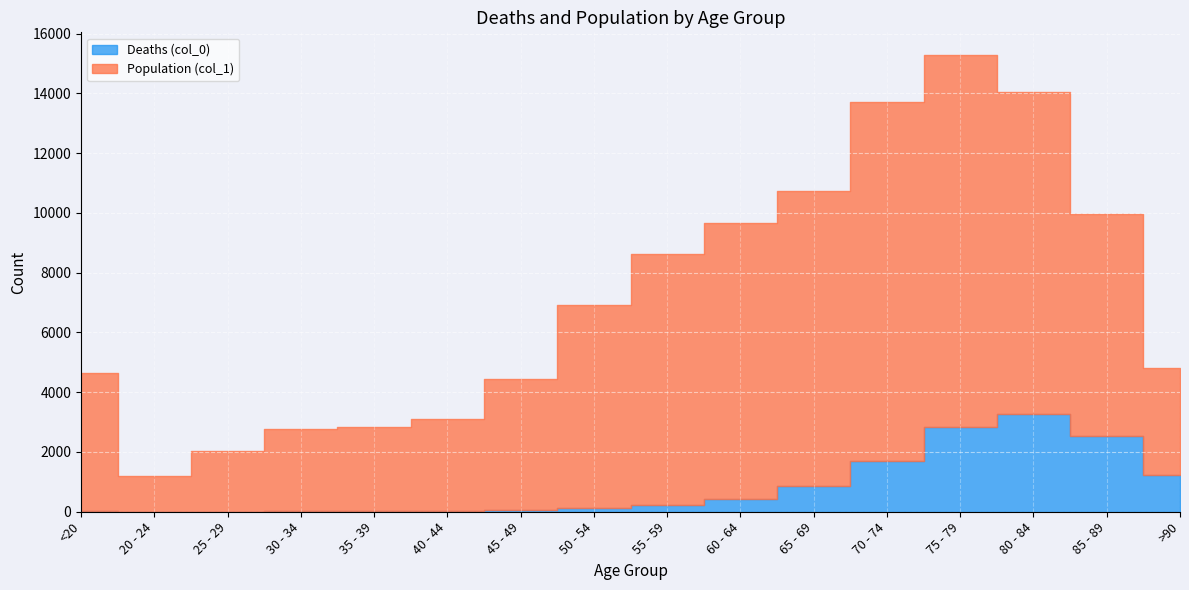

Does the chart display data point markers on the line(s)?

No